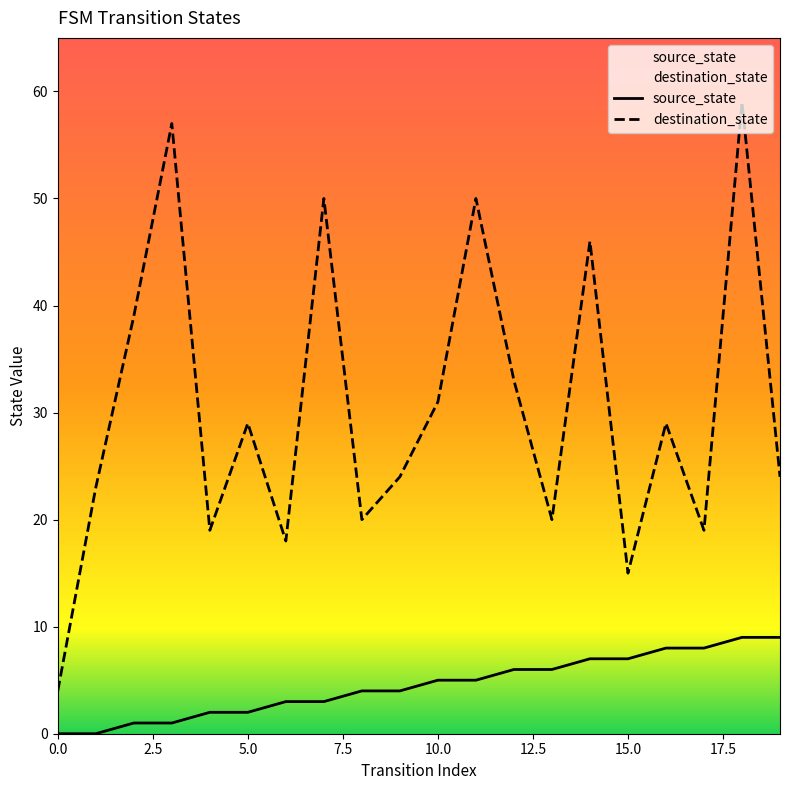

Which series has the widest spread of values?

destination_state